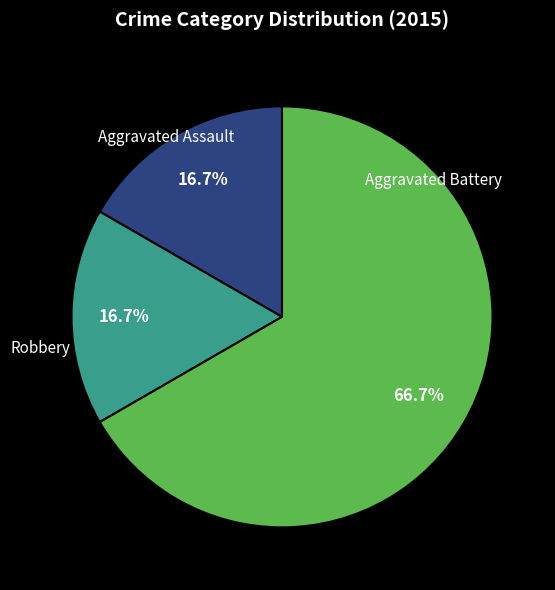

Is there any slice that represents more than half of the pie?

Yes